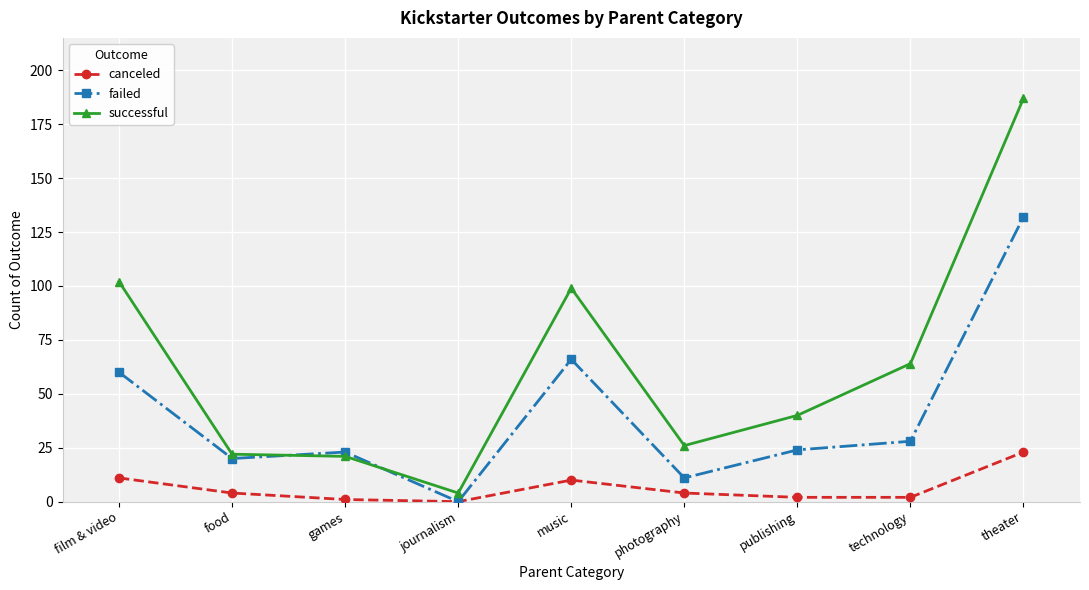

What are all the series names shown in the legend?

canceled, failed, successful